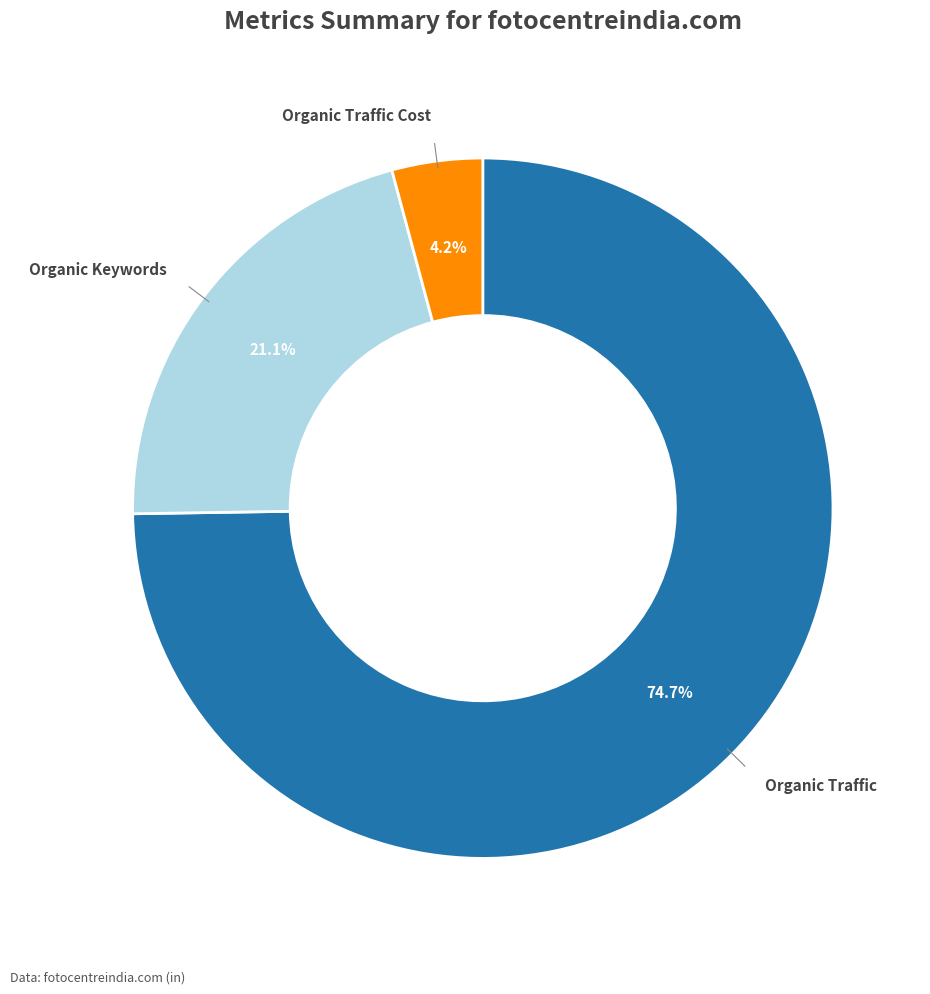

Is there a majority slice in this chart?

Yes